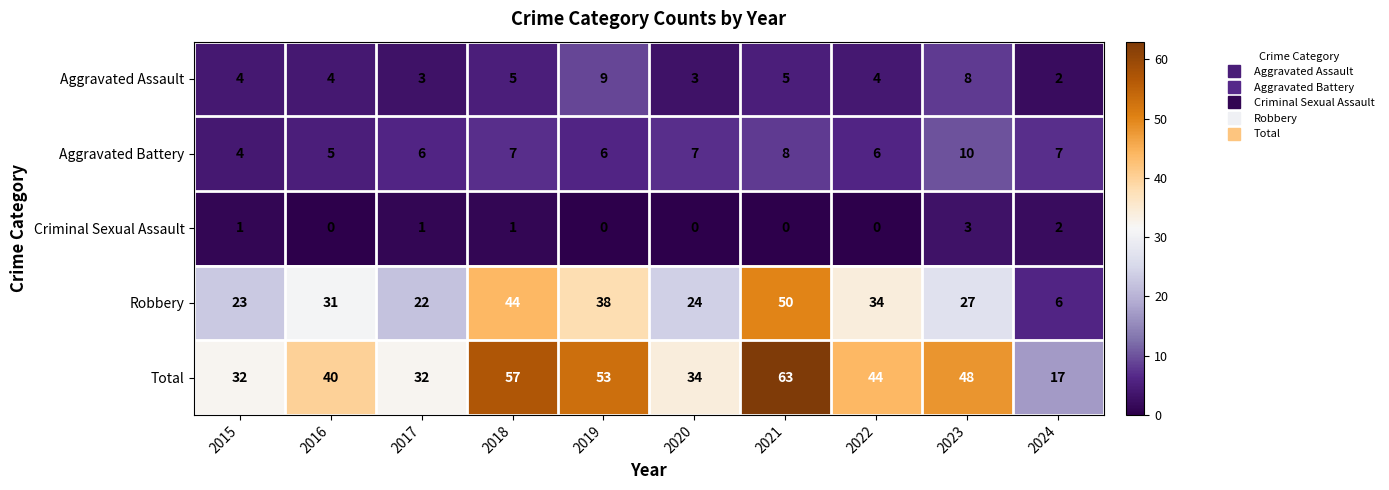

Which series has the widest spread of values?

Total